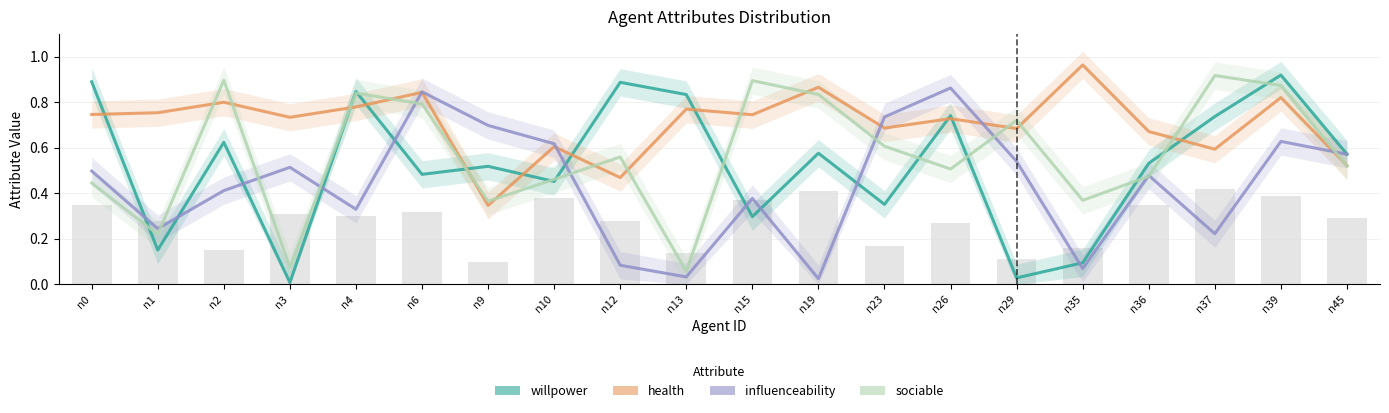

Rank the series by their average value, from highest to lowest.

health, sociable, willpower, influenceability